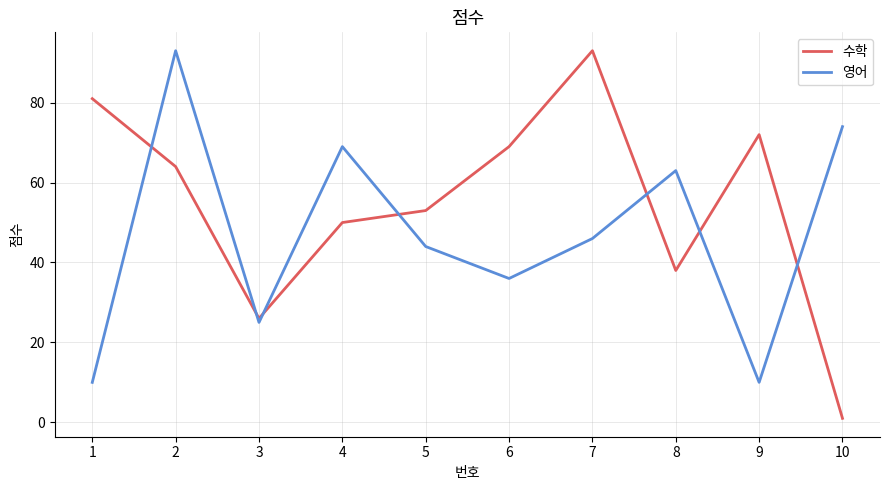

Is this an area chart (filled region under the line)?

No